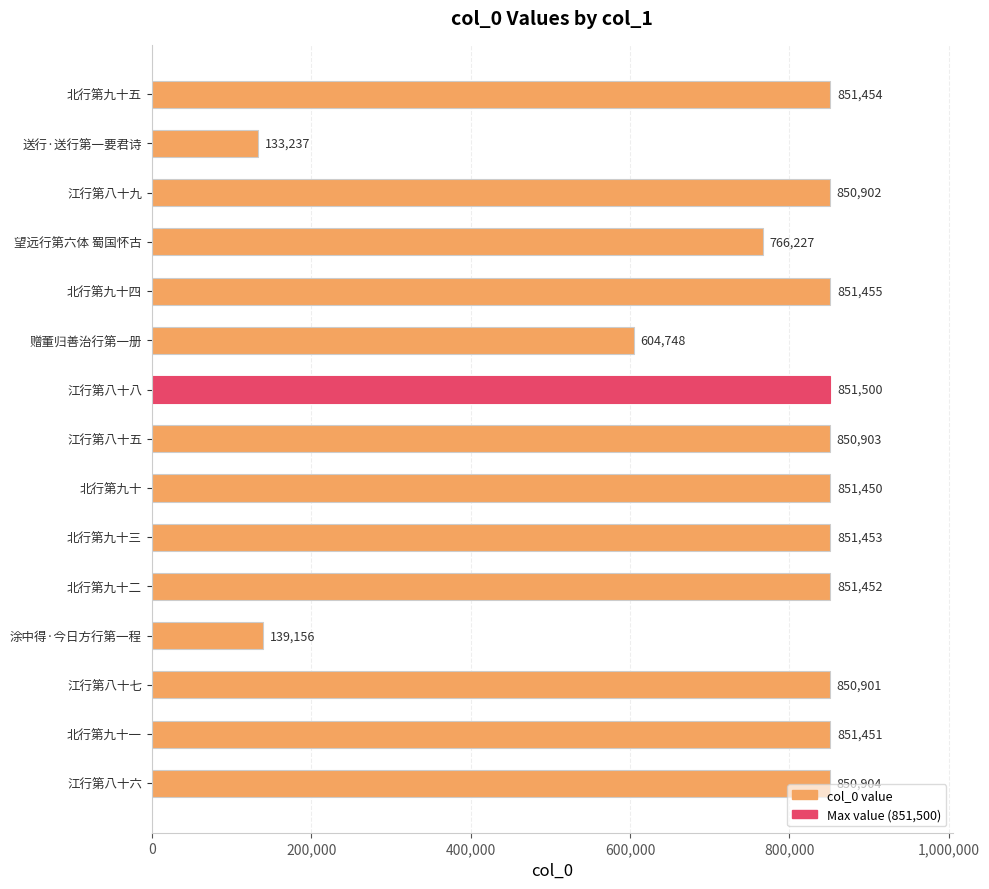

What is the sum of all values?

11007193